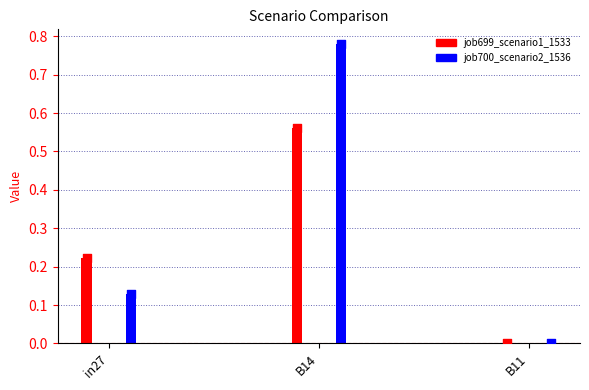

At which category is the sum across all series the highest?

B14